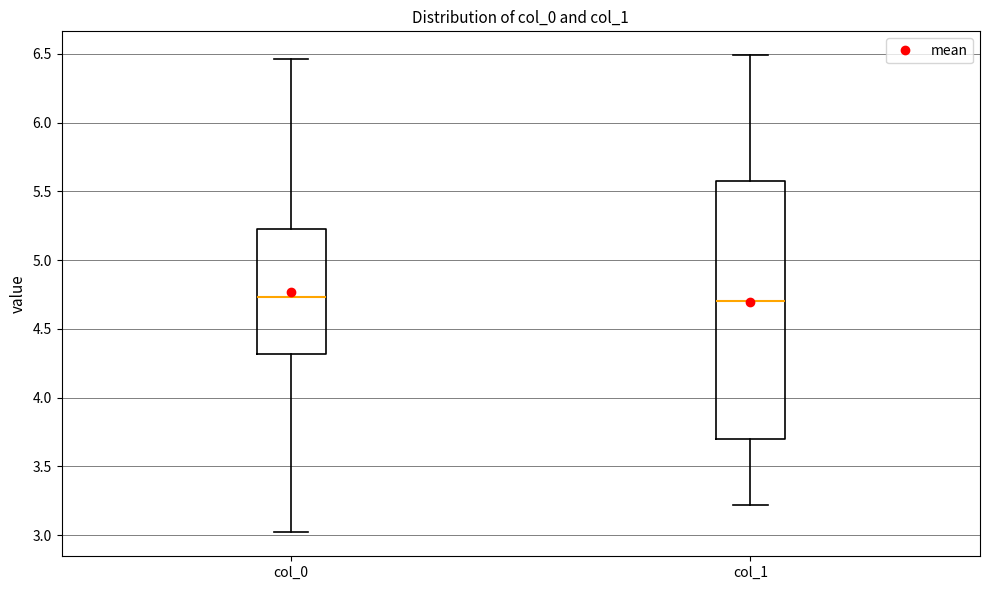

Reading left to right, transcribe this box plot: for each box, give where its median line is, the range the box spans, and where its two whiskers end, as read against the y-axis. The values are not printed on the chart, so give them approximately, as read against the axis.

col_0: median 4.75, box 4.30 to 5.25, whiskers 3.00 to 6.45
col_1: median 4.70, box 3.70 to 5.55, whiskers 3.20 to 6.50